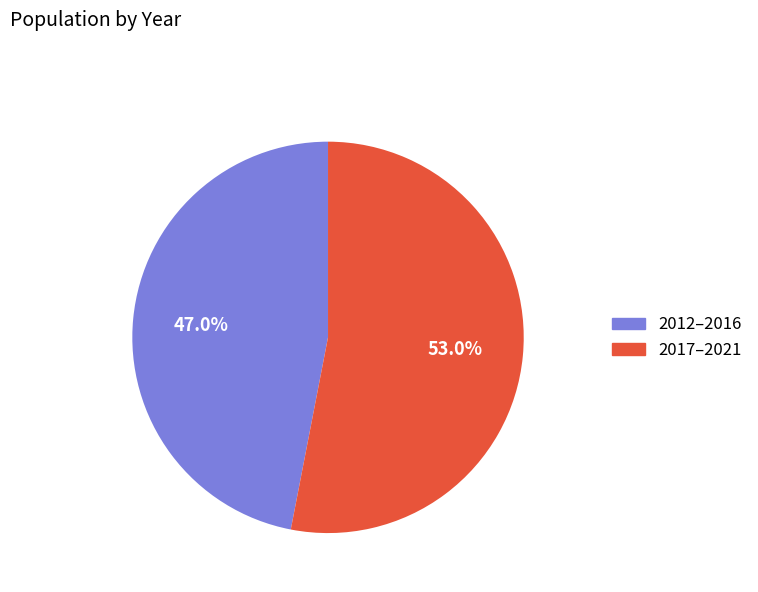

To the nearest percent, what is the difference between the largest and smallest slice percentages?

6%